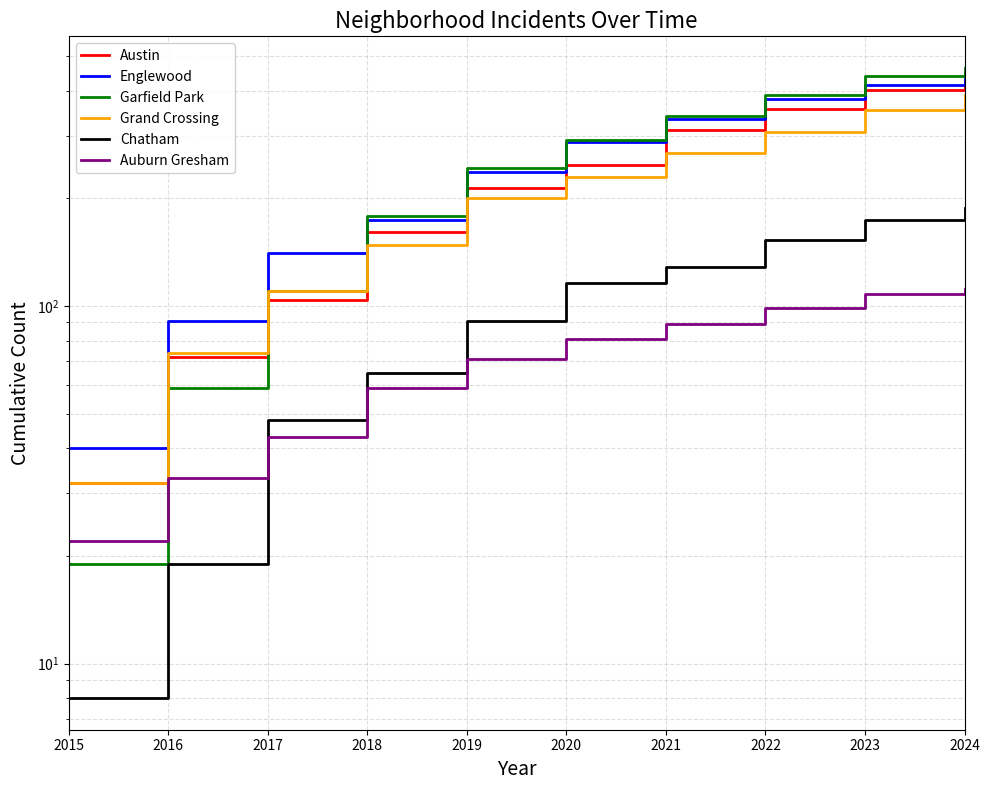

True or false: Garfield Park and Chatham intersect in this chart.

False